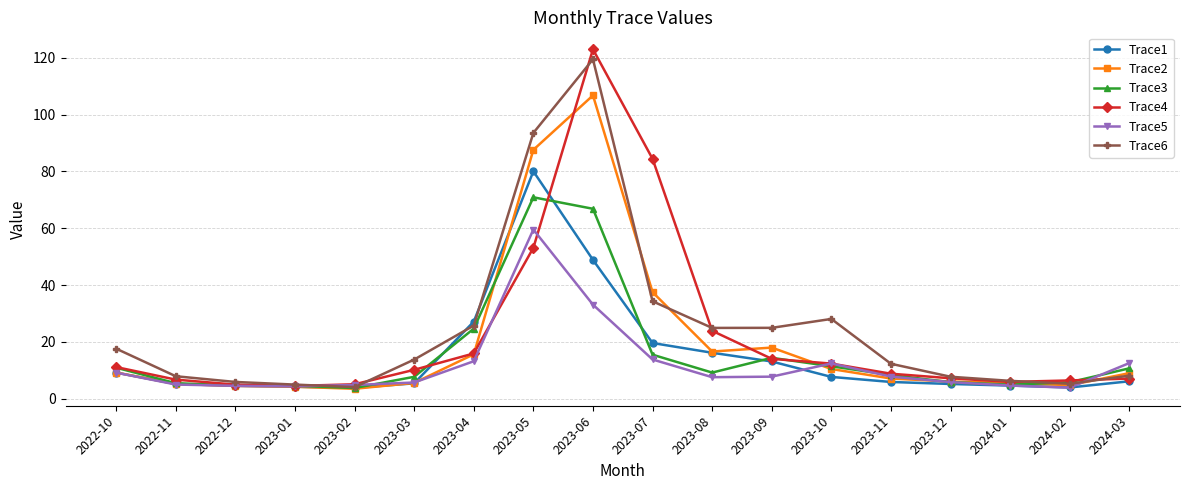

What is the average value of the Trace5 series?

11.9